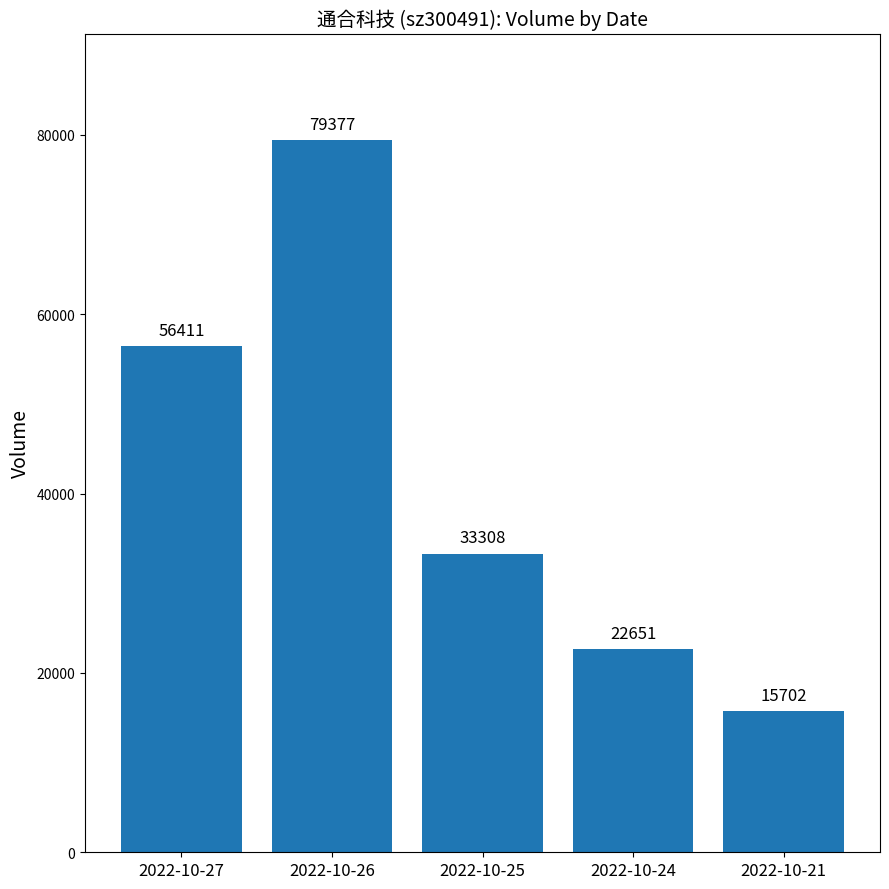

What is the value of the 5th bar from the left?

15702